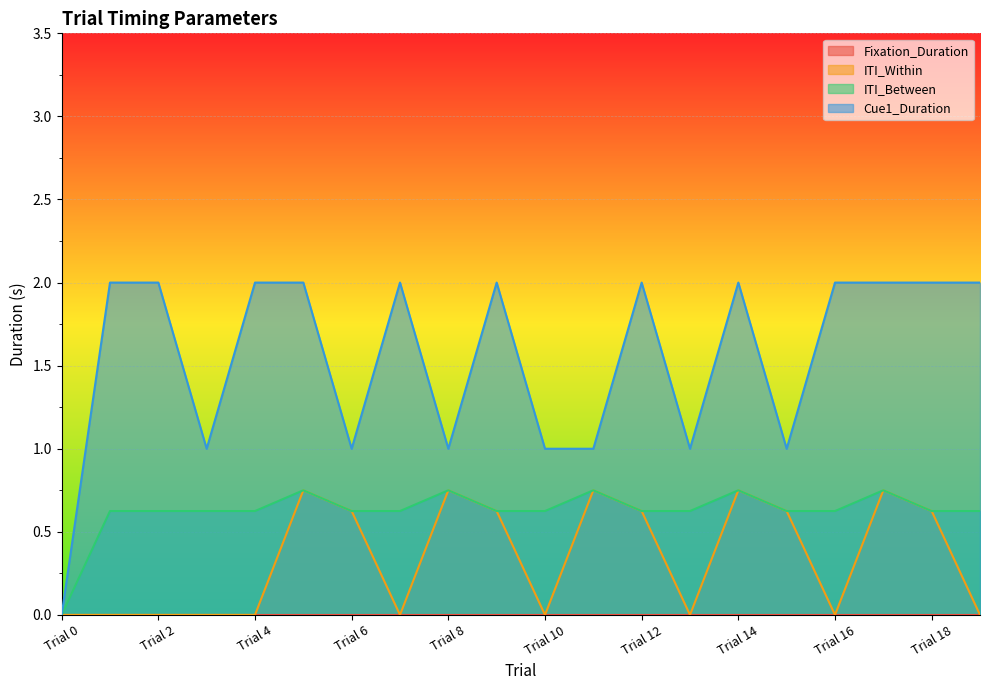

At how many categories does at least one series exceed 1?

12